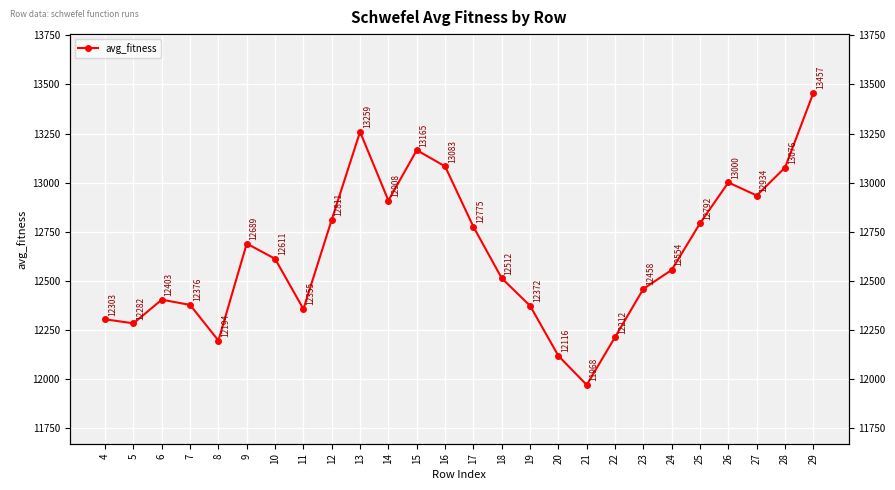

How many points are lower than both their immediate neighbors (excluding endpoints)?

6